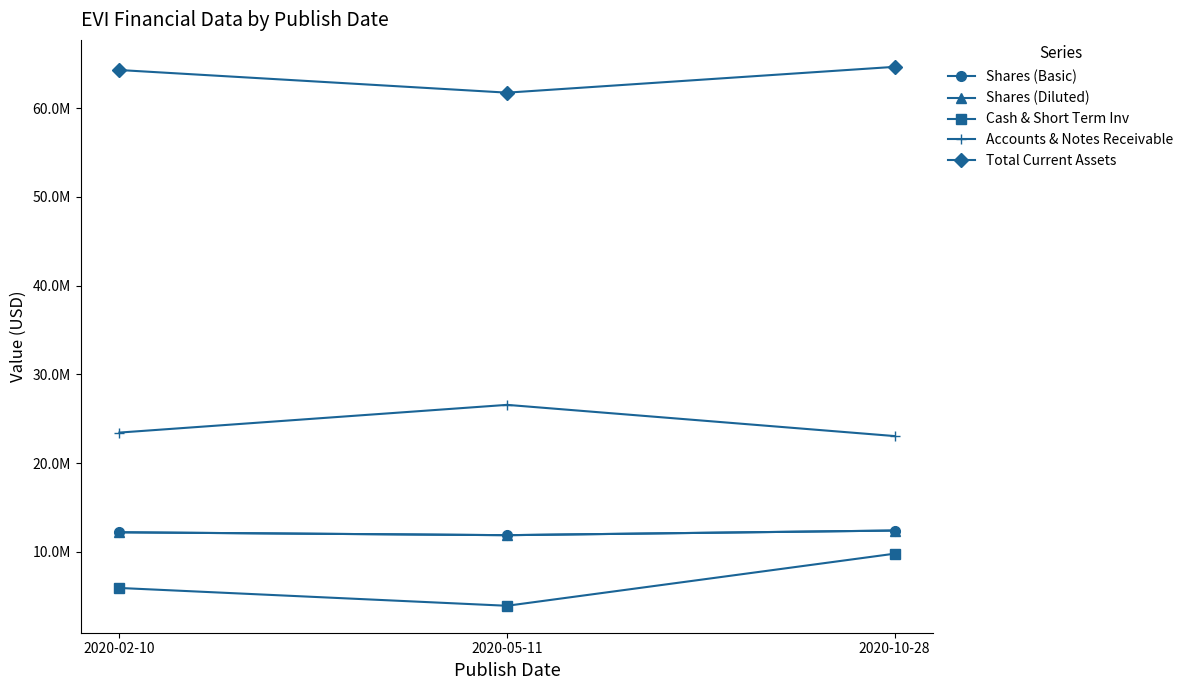

Is this an area chart (filled region under the line)?

No